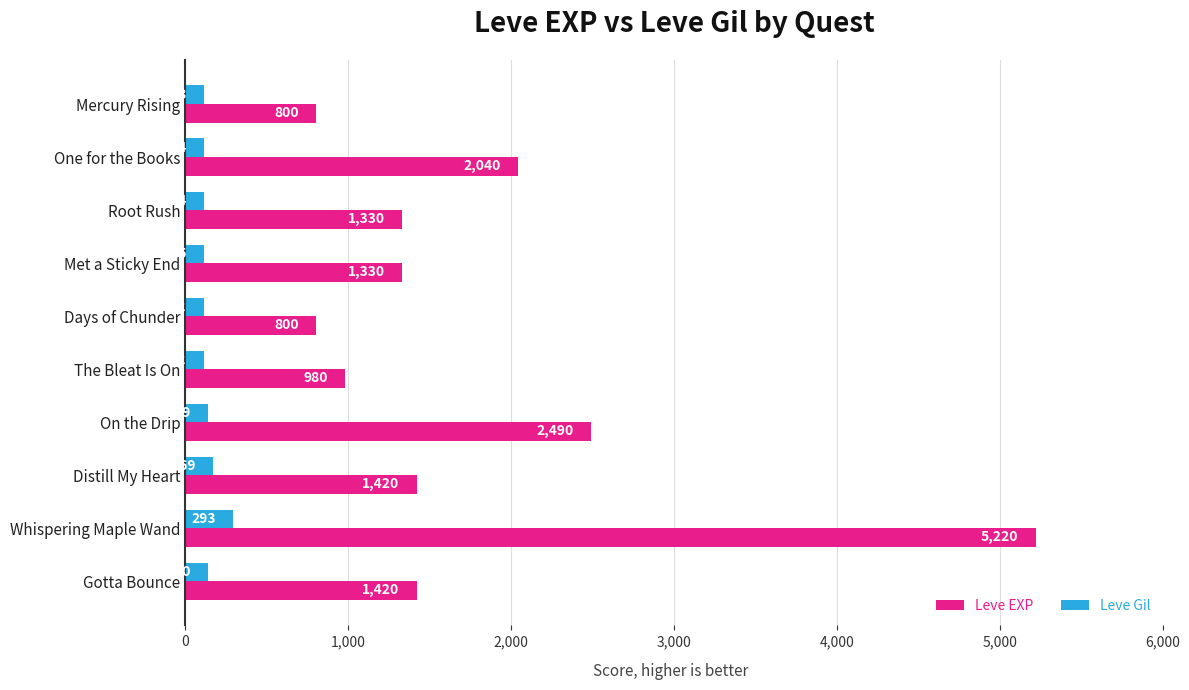

List the series in order of their overall mean, highest first.

Leve EXP, Leve Gil